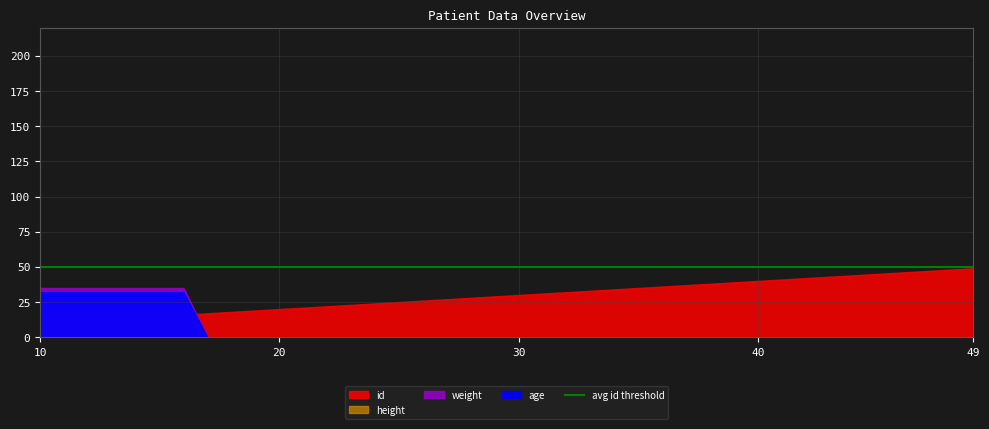

How many distinct data groups are displayed?

4